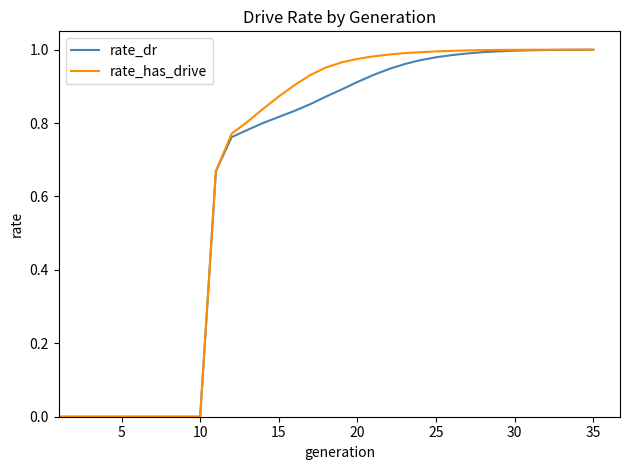

How many distinct data groups are displayed?

2